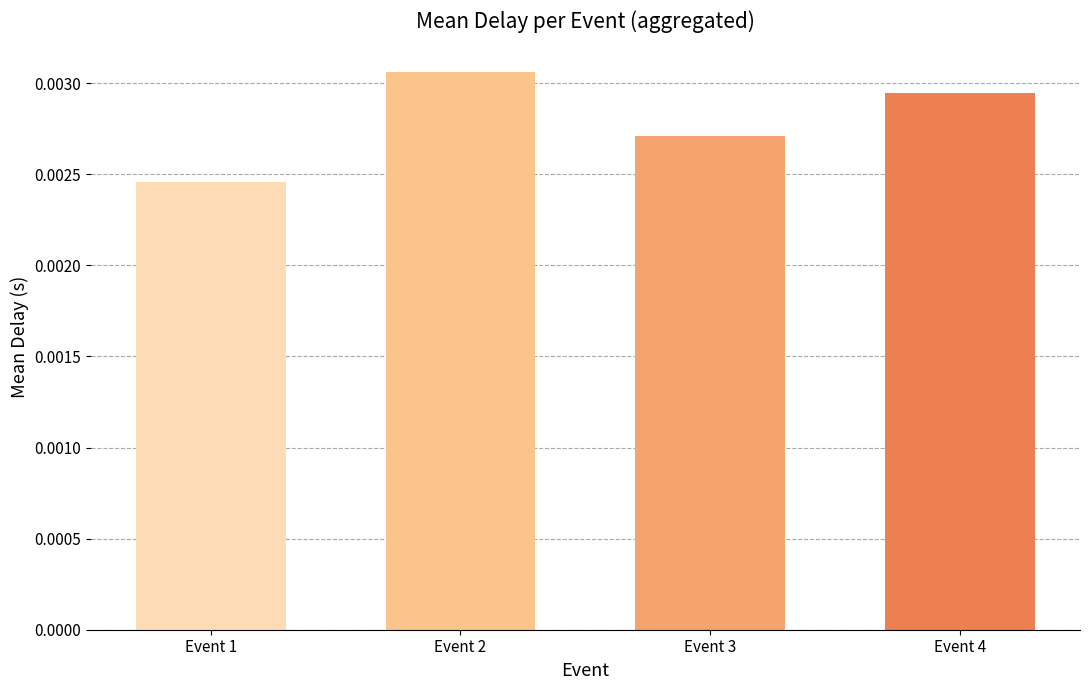

How many data points does each series have?

4